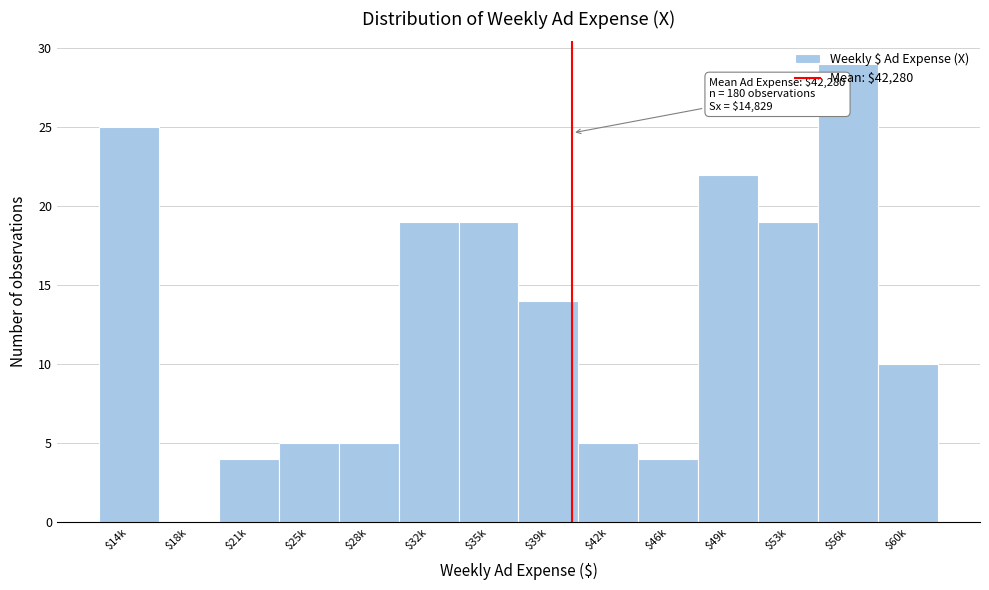

What is the sum of all values?

180